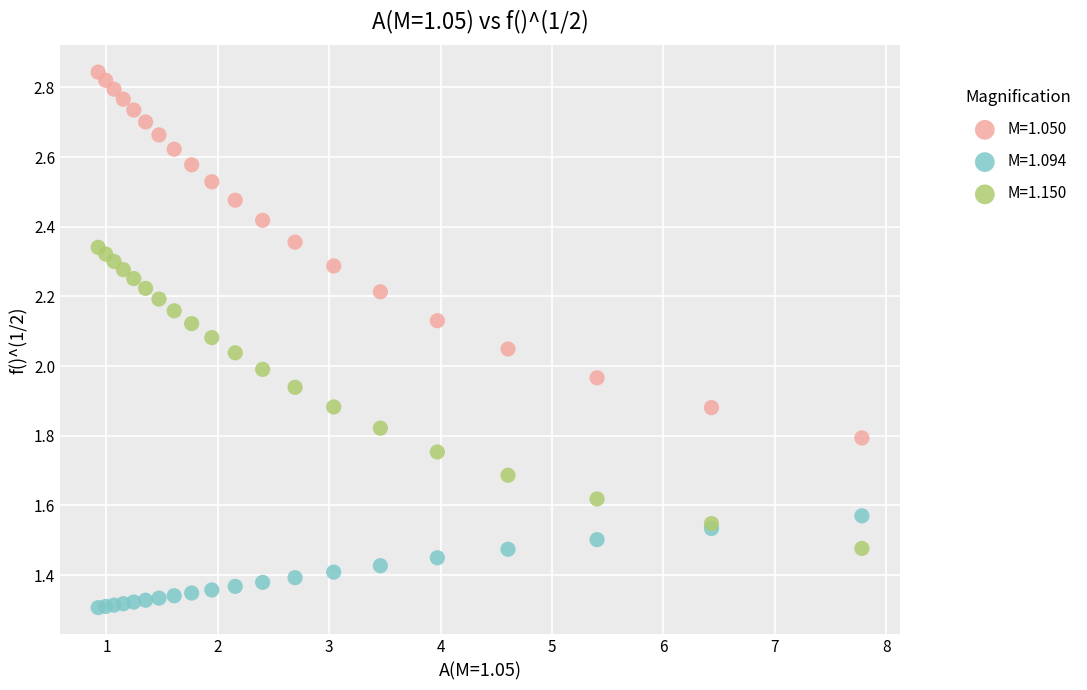

Which series contains the highest Y value?

M=1.050